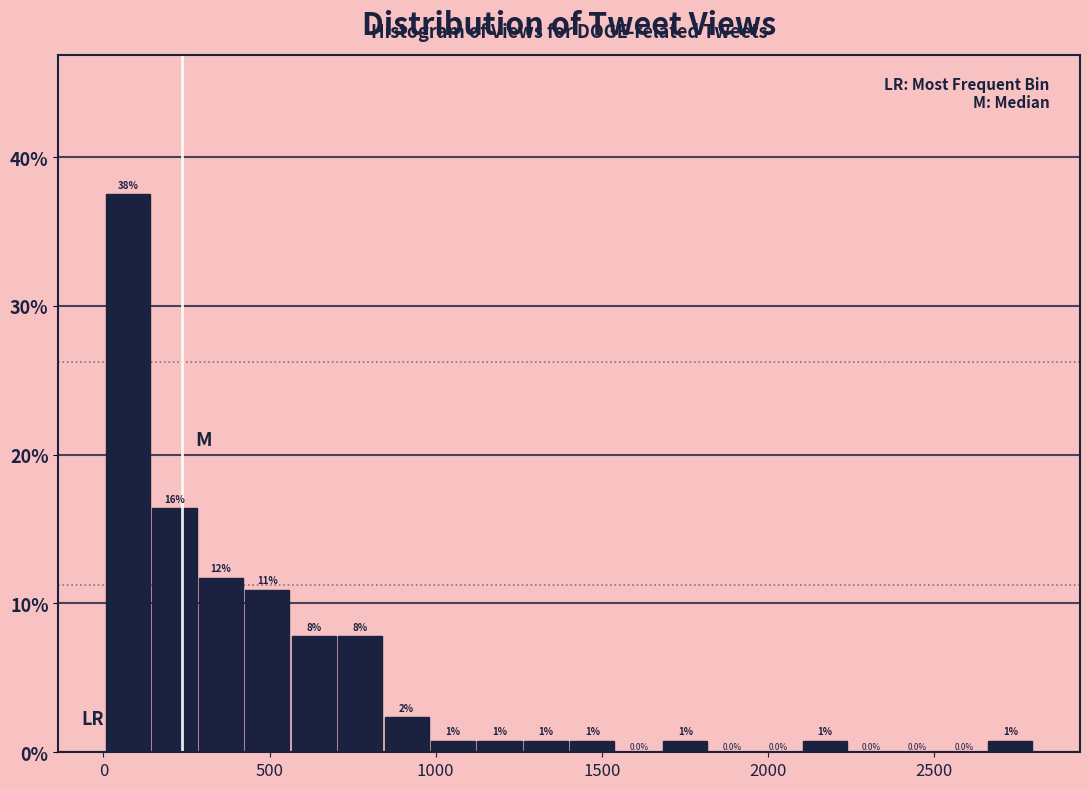

Read against the x-axis, roughly where is the centre of the tallest bar?

50